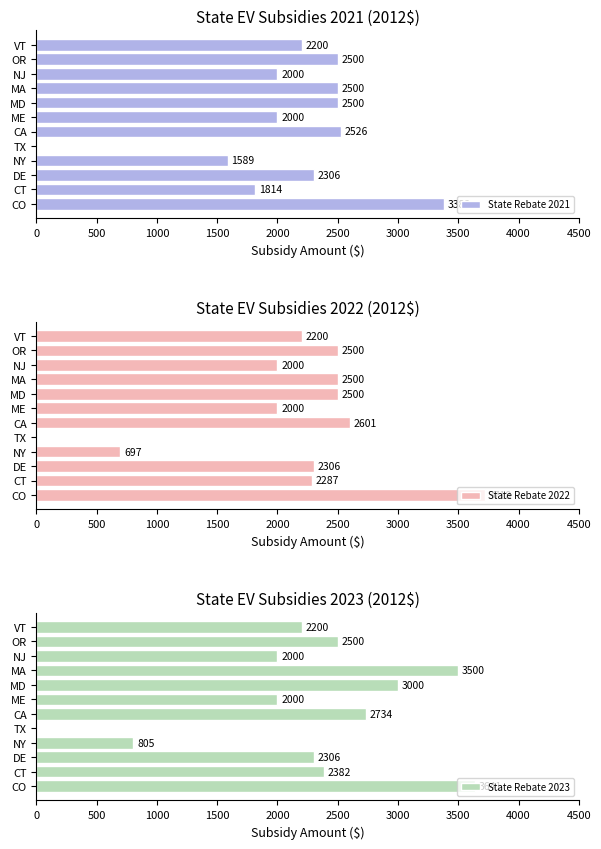

Rank the series at 2500 from lowest to highest value.

State Rebate 2021, State Rebate 2022, State Rebate 2023